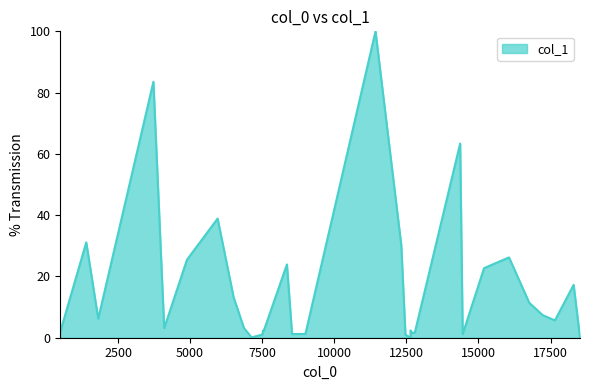

At which label does the data first exceed 5?

1399.08